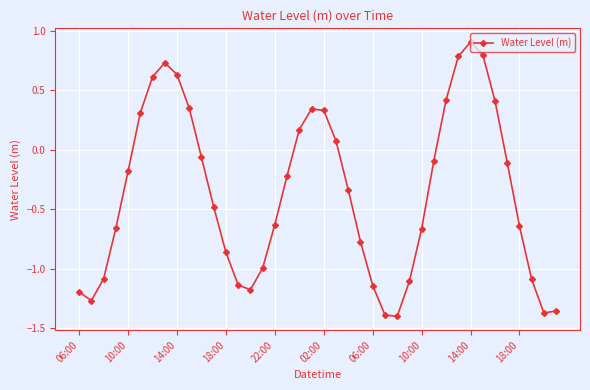

What is the sum of all values?

-14.6